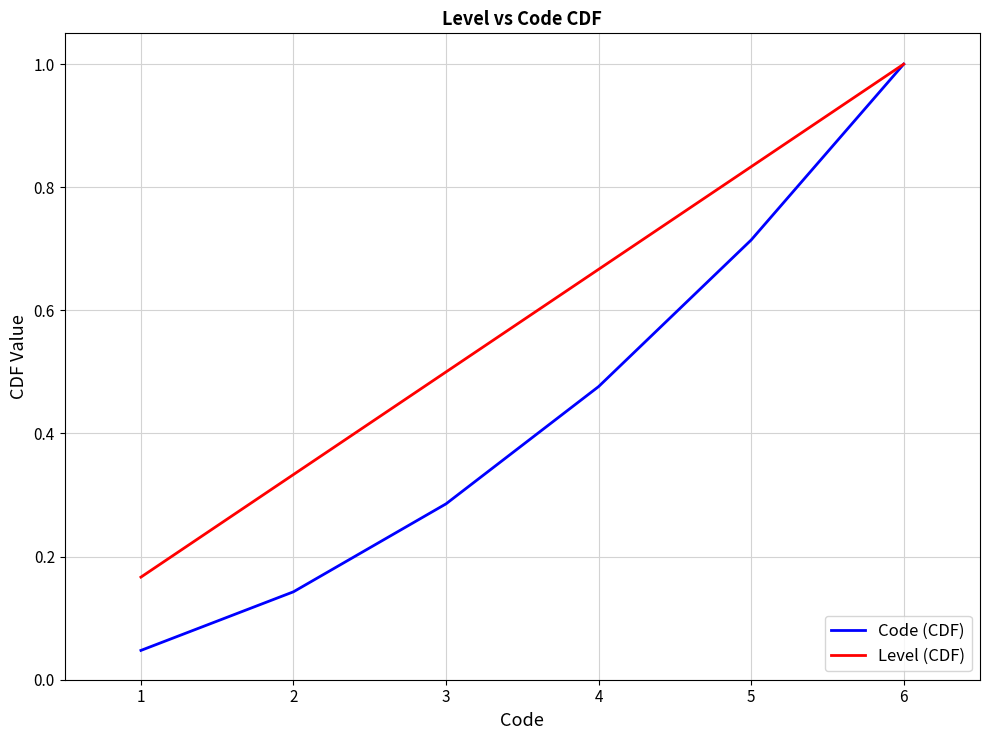

At which category is the sum across all series the highest?

6